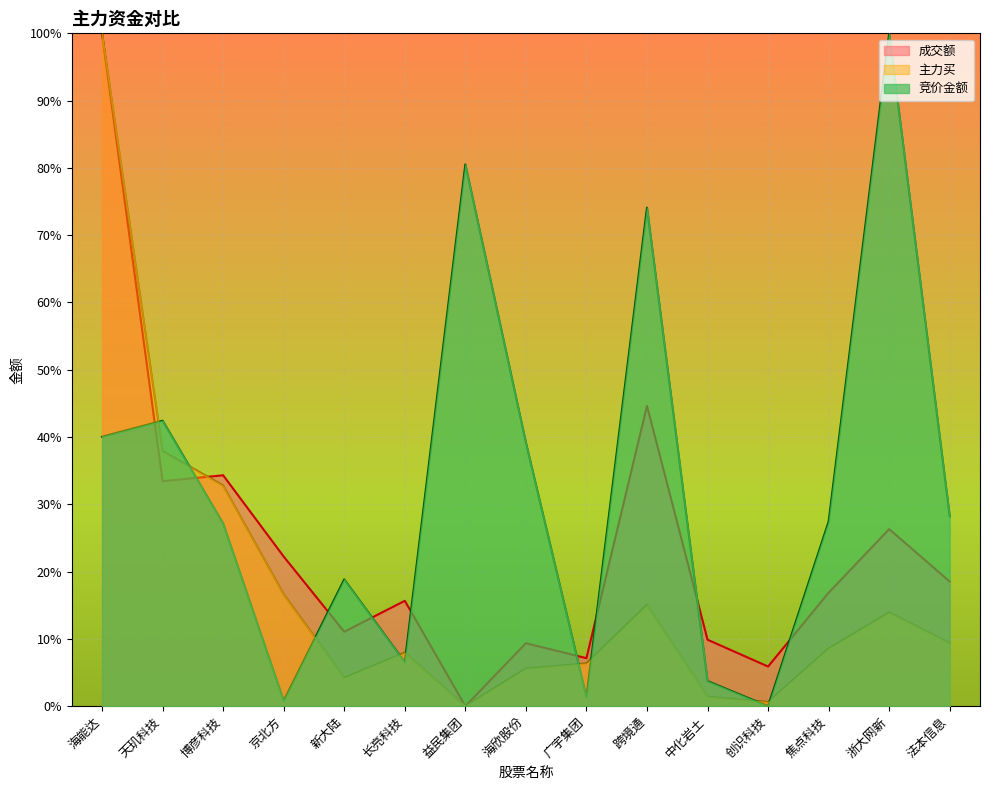

The value of 竞价金额 at 博彦科技 is 0.3. True or false?

True